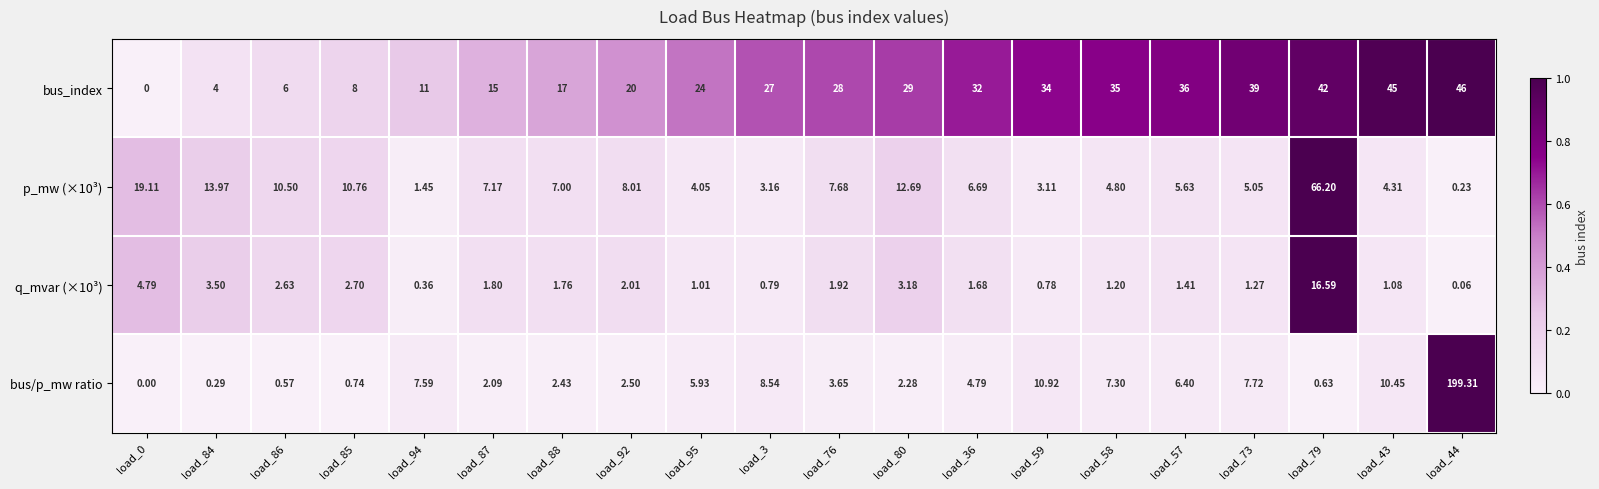

Is the value of q_mvar (×10³) at load_80 greater than the value of bus_index at load_86?

No